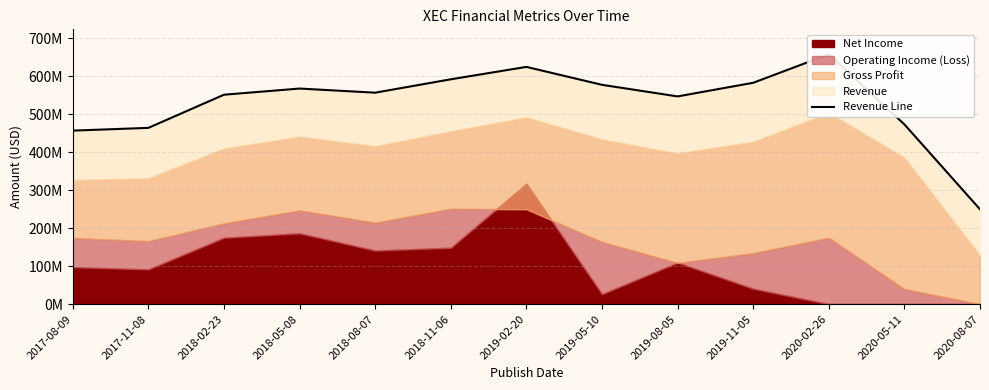

Rank the categories by value from lowest to highest.

2020-08-07, 2017-08-09, 2017-11-08, 2020-05-11, 2019-08-05, 2018-02-23, 2018-08-07, 2018-05-08, 2019-05-10, 2019-11-05, 2018-11-06, 2019-02-20, 2020-02-26